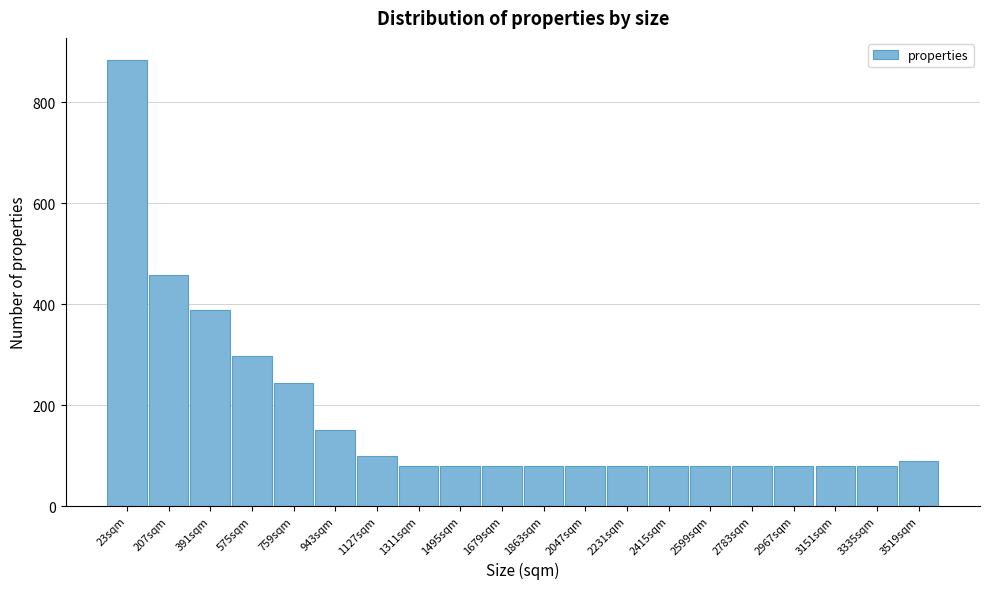

Reading left to right, transcribe all the data shown in this chart.

23sqm=883	207sqm=458	391sqm=388	575sqm=298	759sqm=244	943sqm=150	1127sqm=100	1311sqm=80	1495sqm=80	1679sqm=80	1863sqm=80	2047sqm=80	2231sqm=80	2415sqm=80	2599sqm=80	2783sqm=80	2967sqm=80	3151sqm=80	3335sqm=80	3519sqm=90